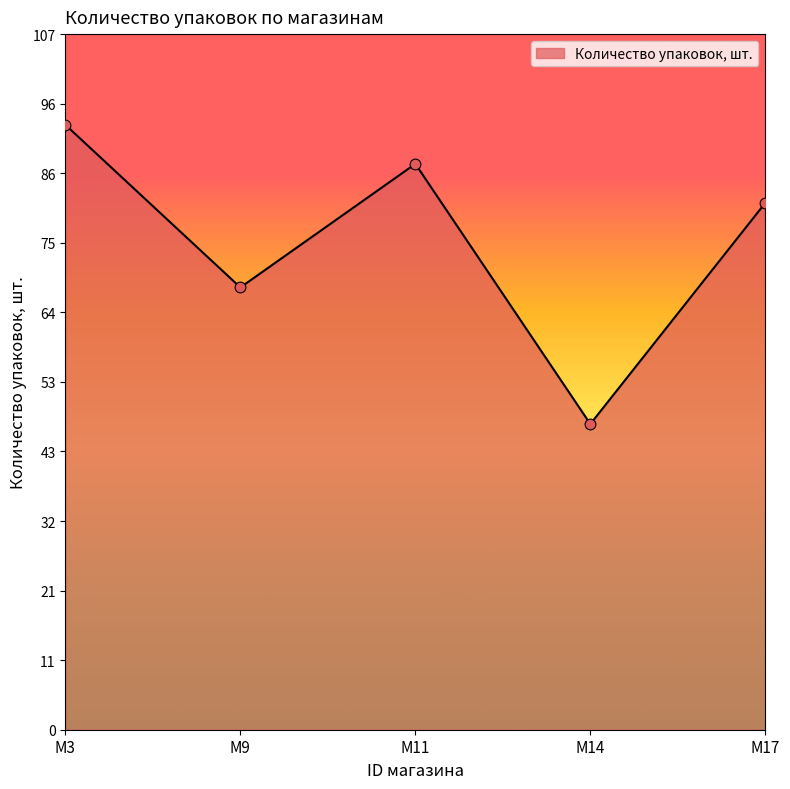

What is the ratio of the value at M17 to the value at M11?

0.9